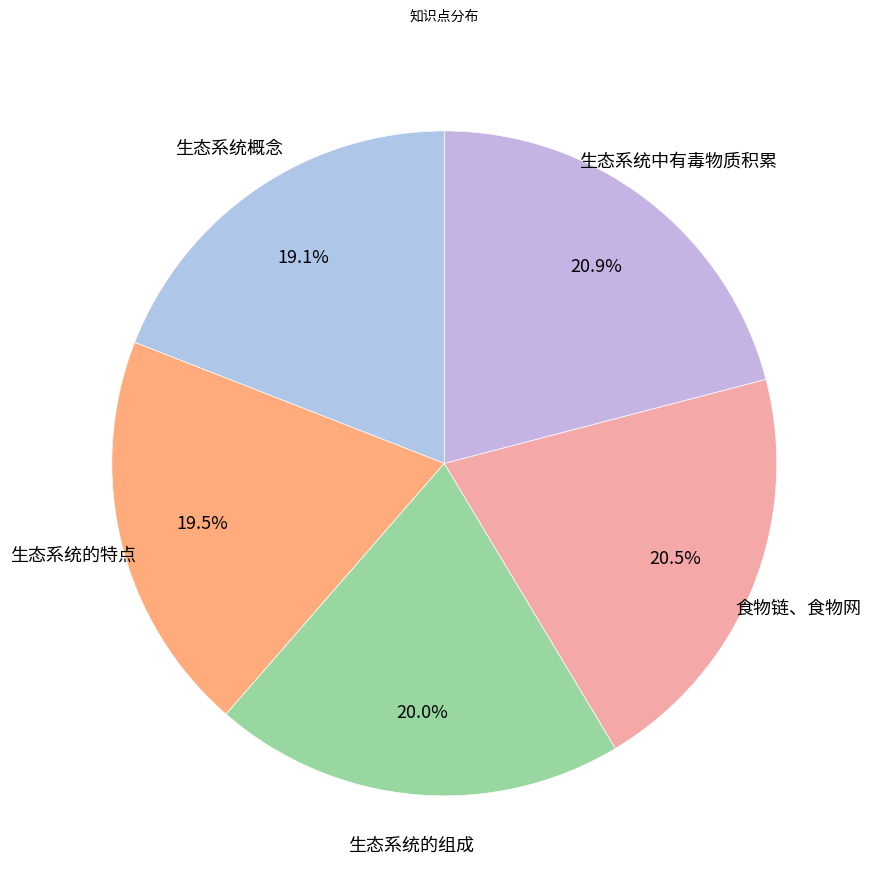

Count the number of slices in the pie.

5